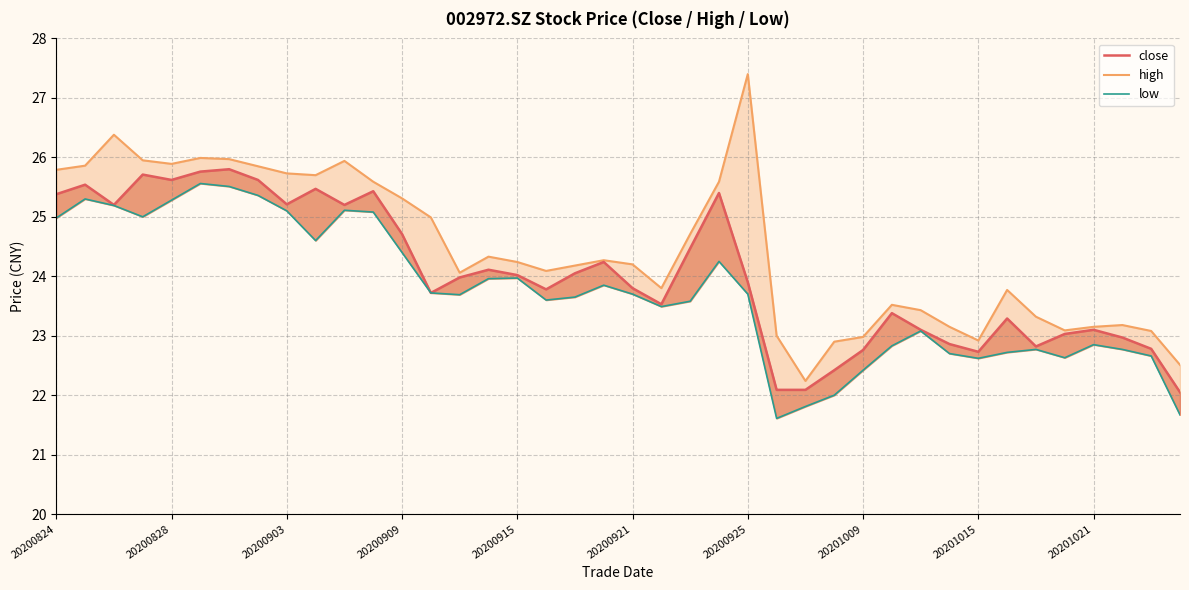

What is the total value across all series at 22?

72.8